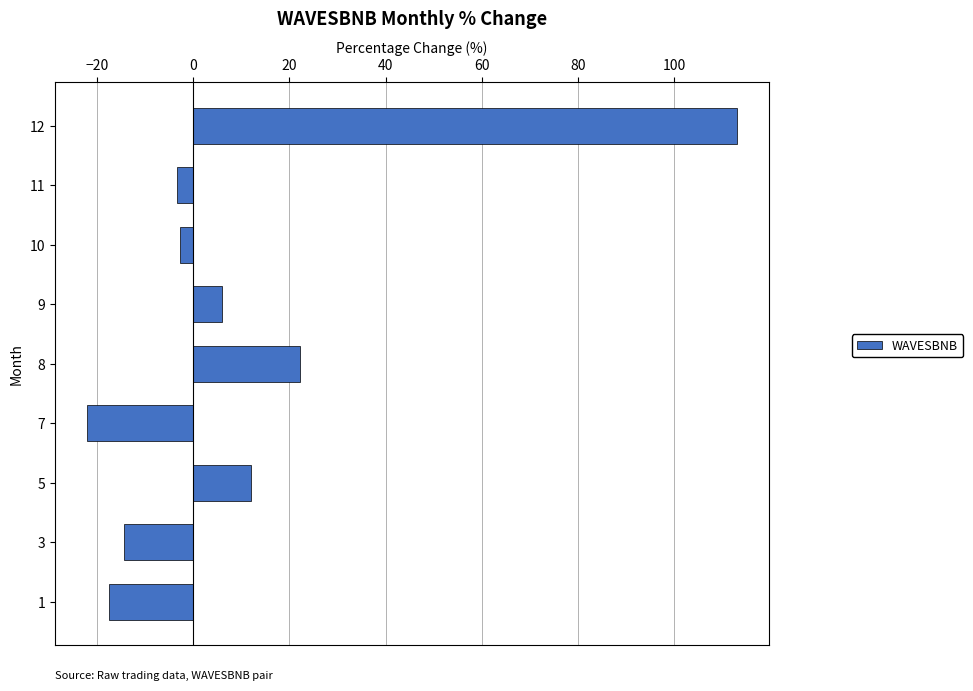

What is the change in value from 1 to 7?

-4.5